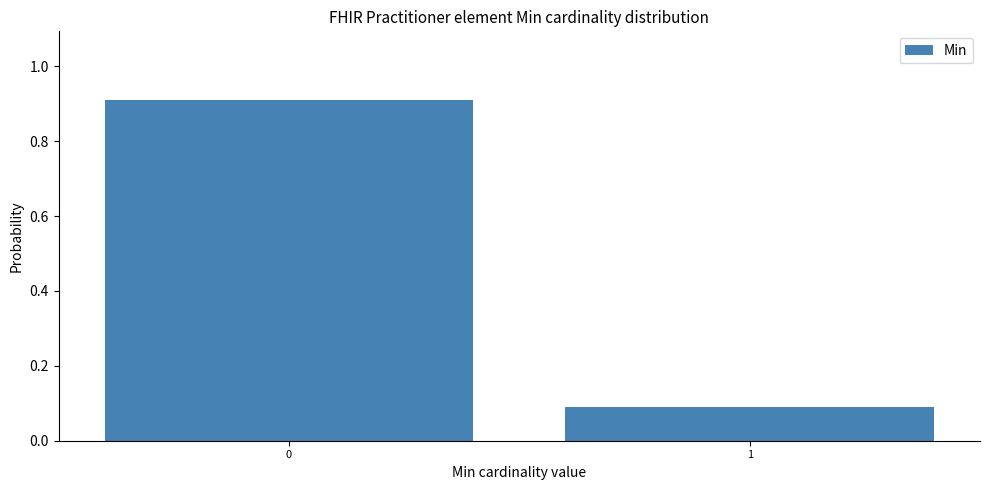

What is the sum of the values at 1 and 0?

1.0